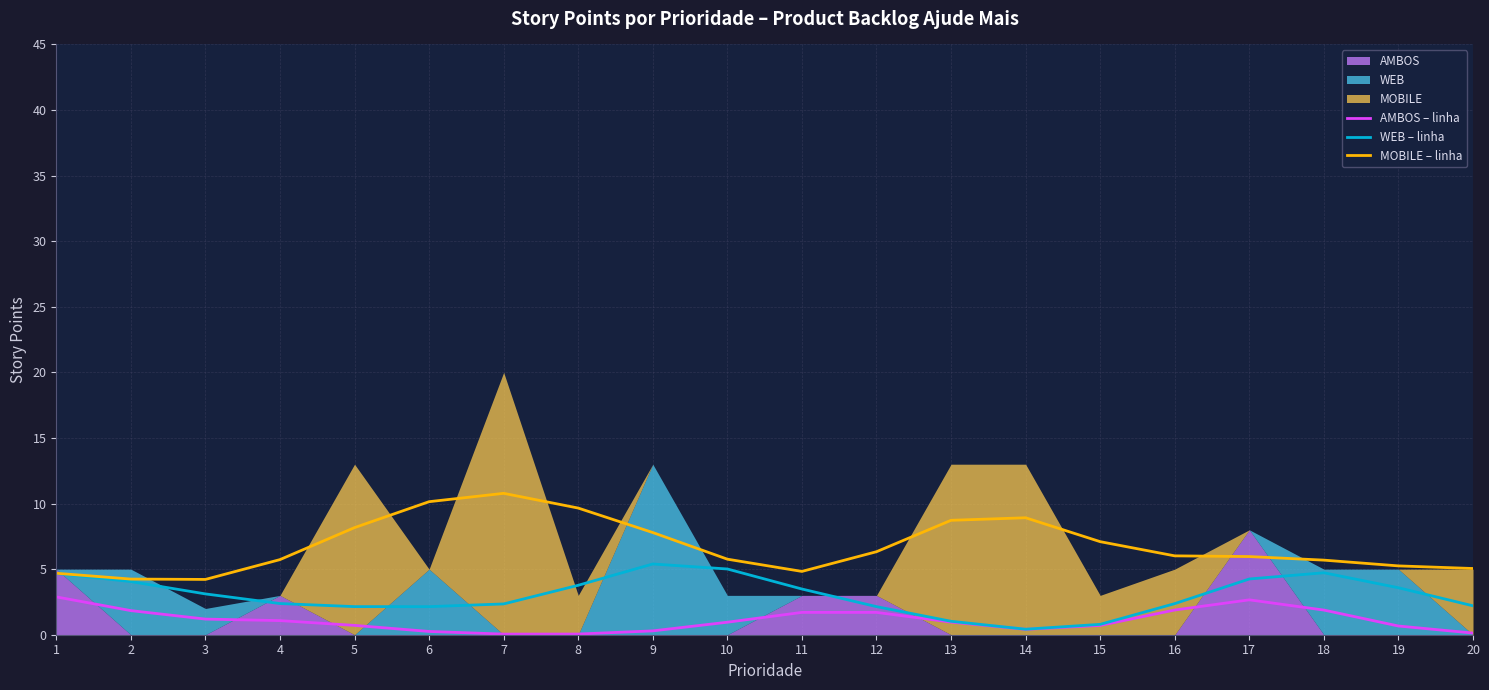

How many categories are shown in the chart?

20